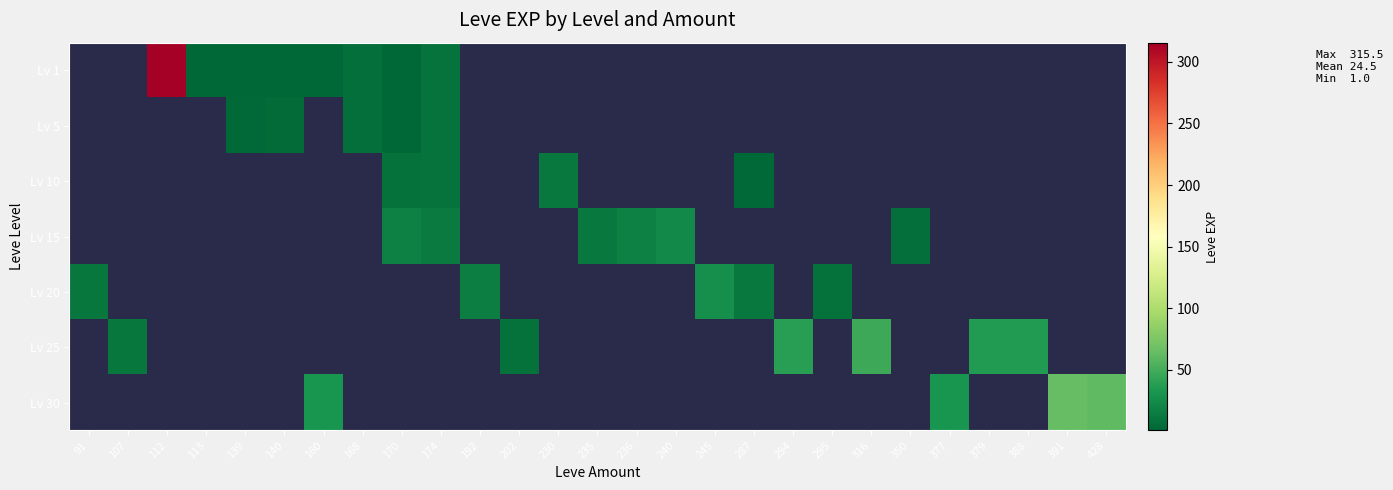

How many positive values does the Lv 10 series have?

4